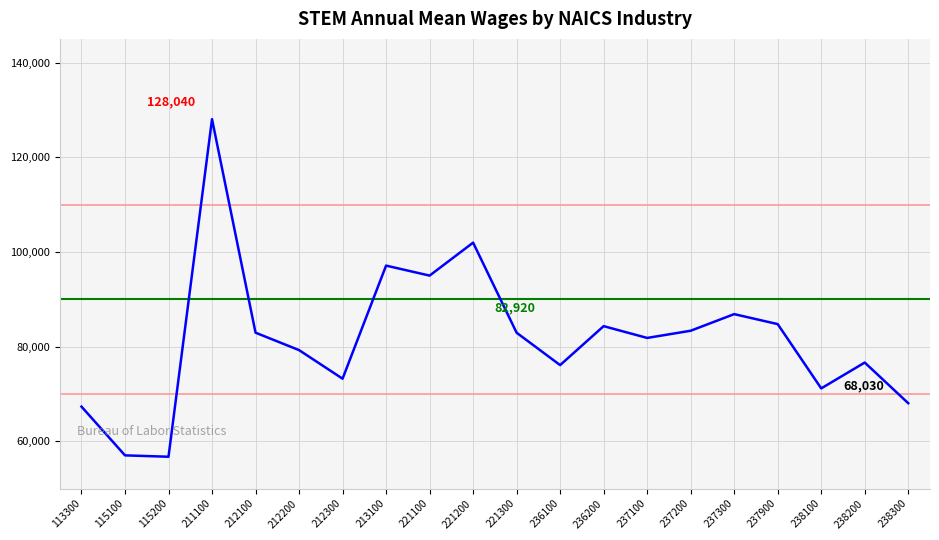

Approximately how many times larger is the value at 221100 compared to 237900?

1.1